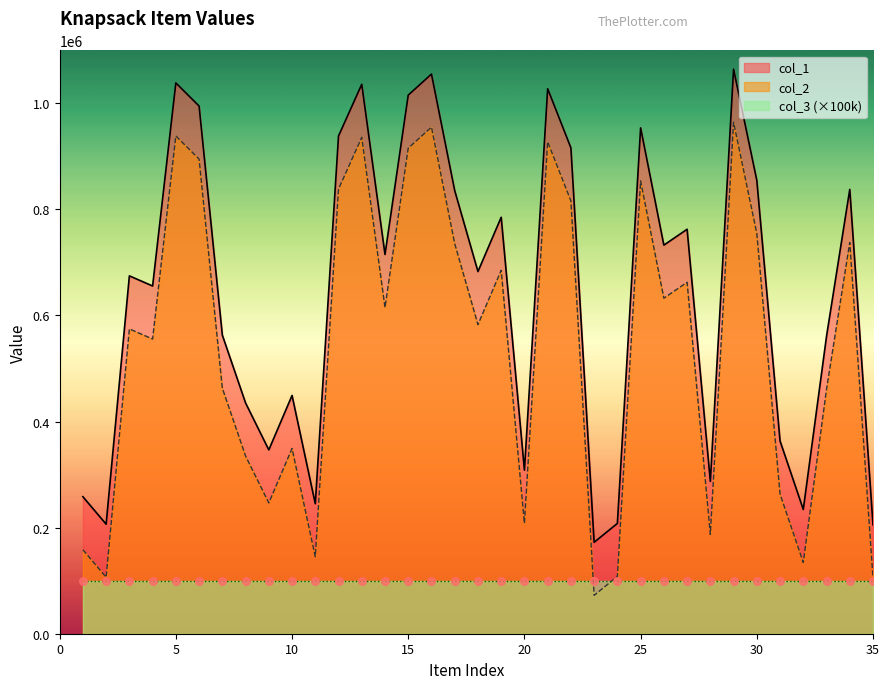

What is the total value across all series at 25?

1807474